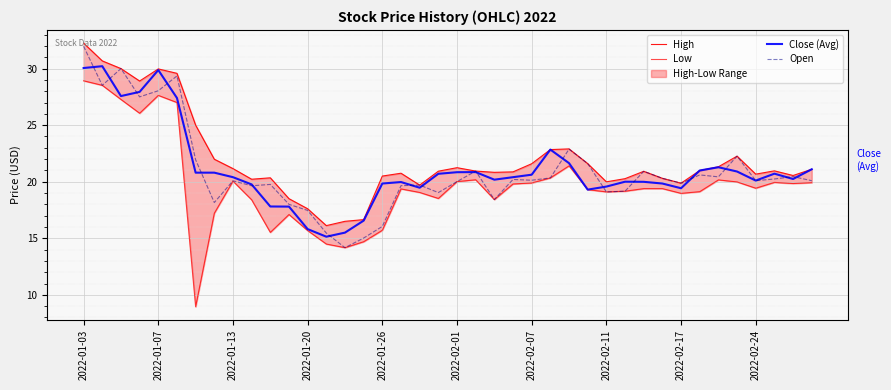

Read the Open value at 2022-01-26.

16.0